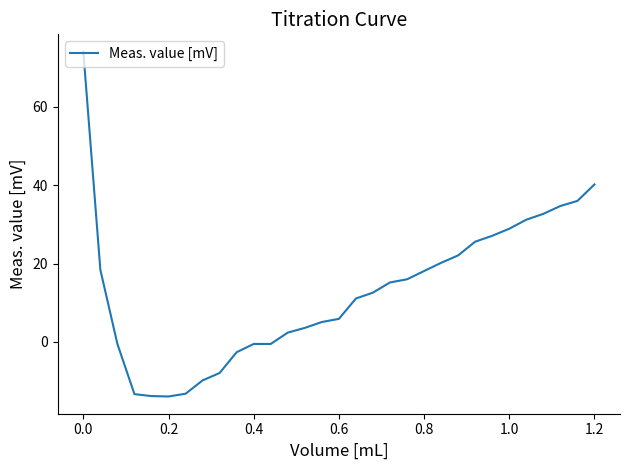

What is the smallest value displayed?

-13.9